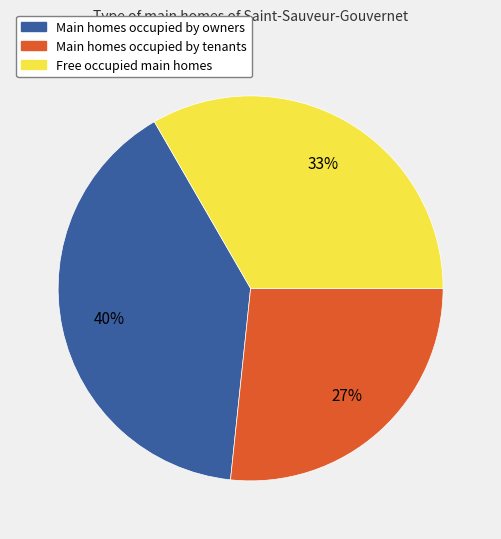

How many slices are in this pie chart?

3